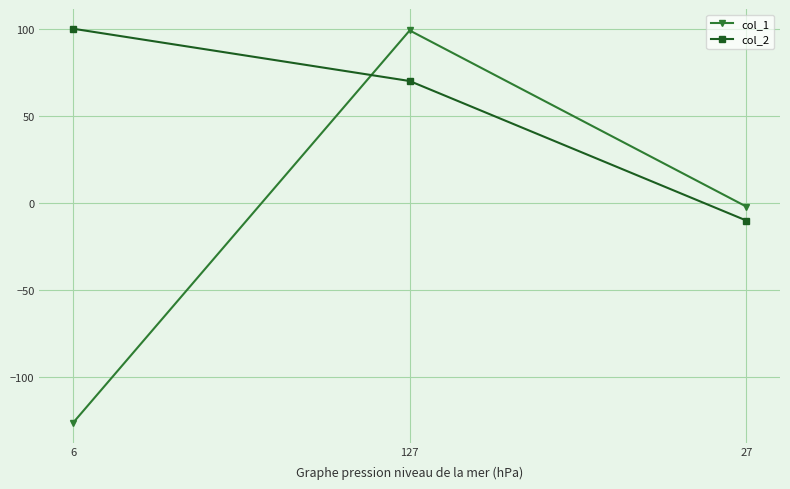

At 6, list the series in order from smallest to largest.

col_1, col_2